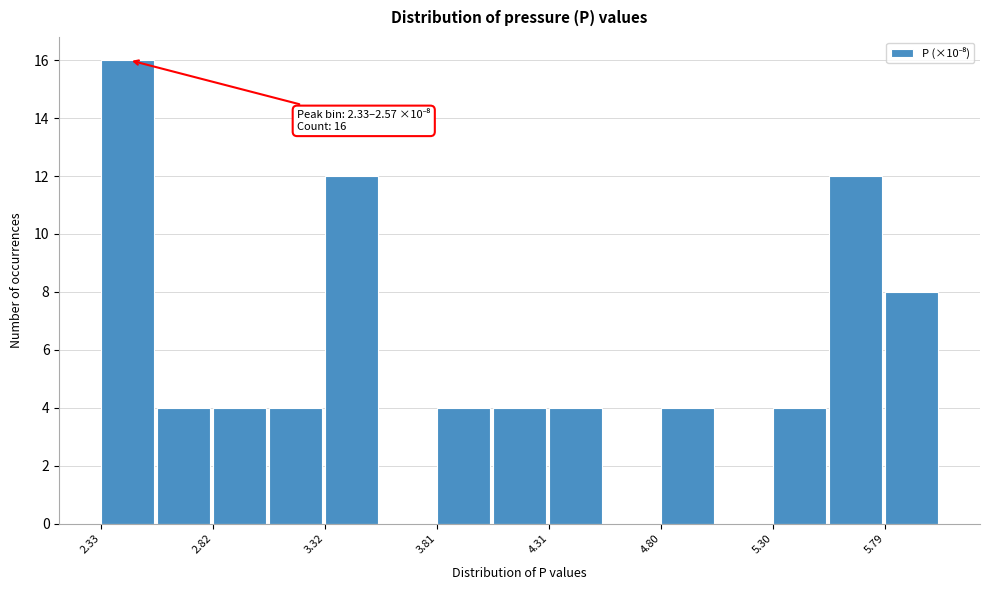

Over which range of the x-axis is the bar tallest?

2.35 to 2.55